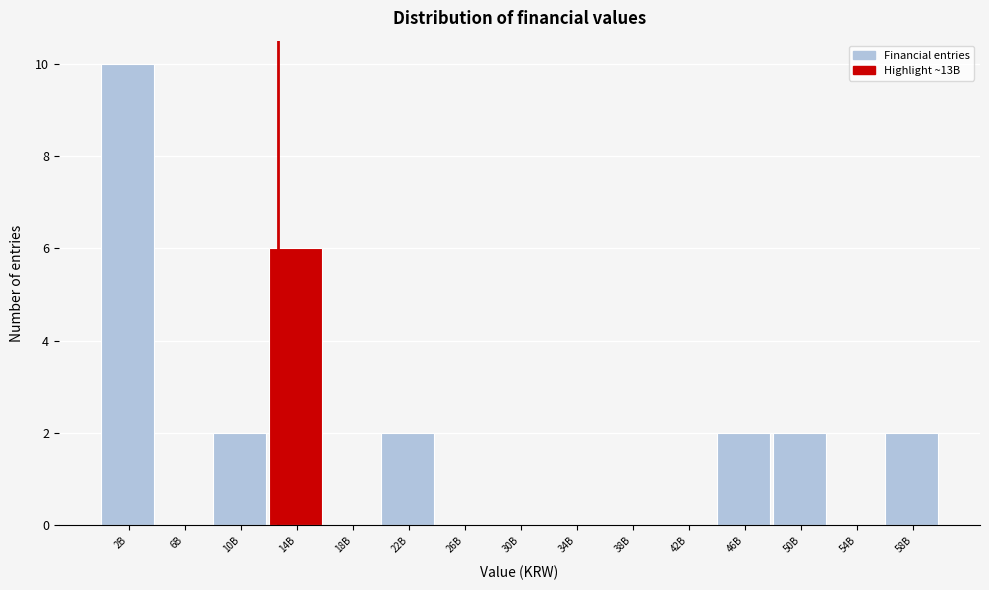

Reading right to left, transcribe all the data shown in this chart.

58B=2	54B=0	50B=2	46B=2	42B=0	38B=0	34B=0	30B=0	26B=0	22B=2	18B=0	14B=6	10B=2	6B=0	2B=10